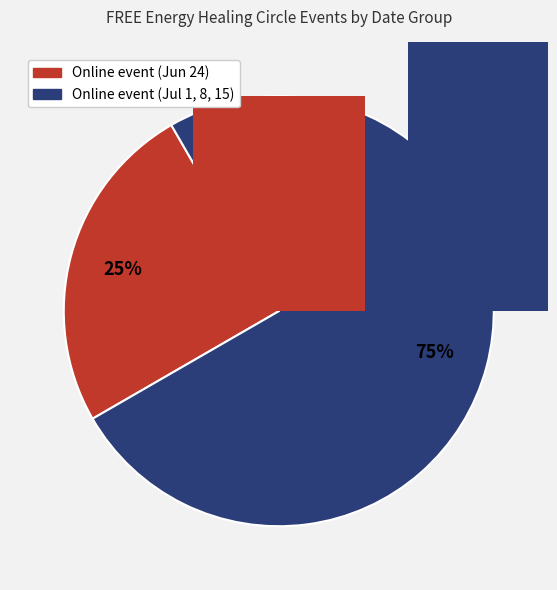

To the nearest percent, what portion does Online event (Jul 1, 8, 15) represent?

75%